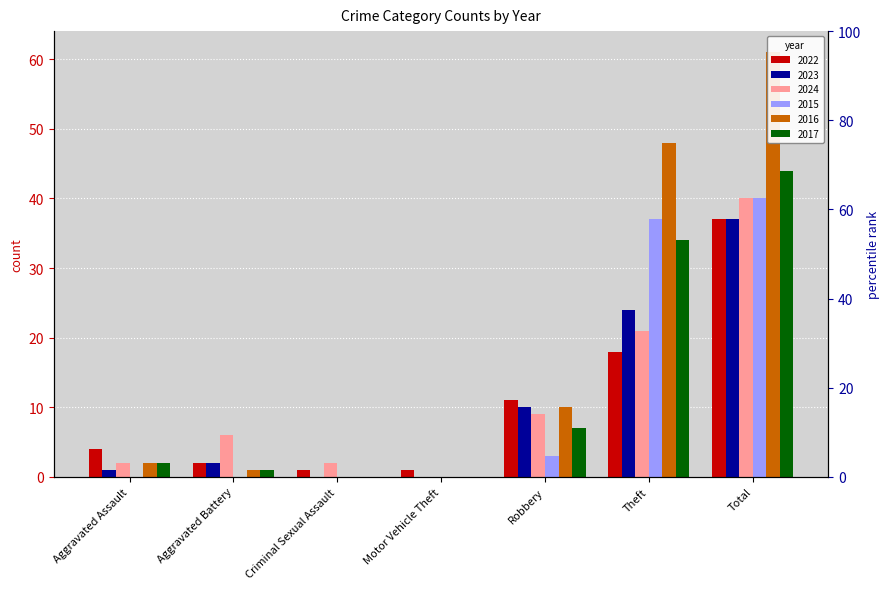

At which category does the chart reach its peak across all series?

Total